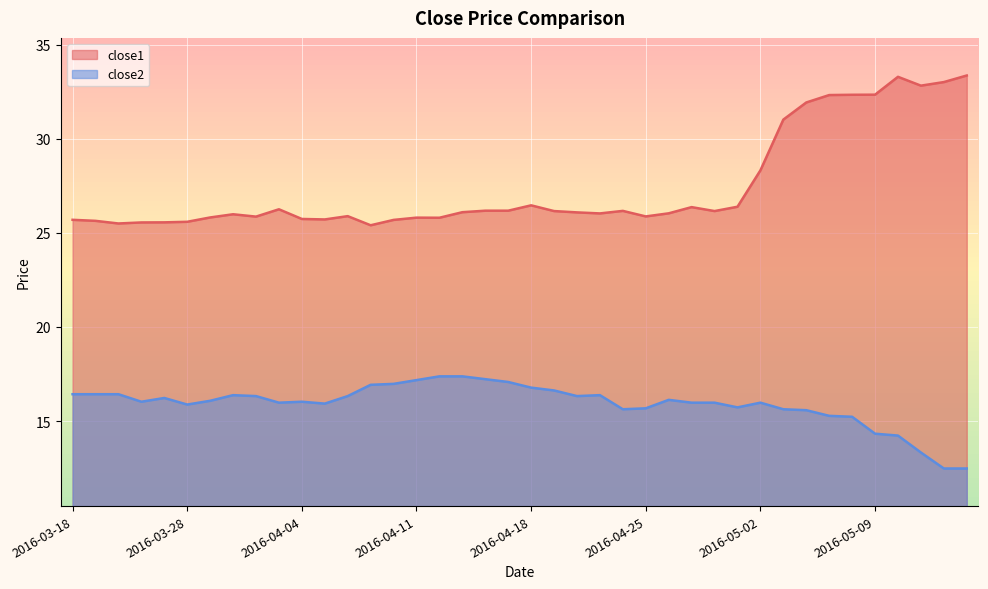

In close1, how many points are higher than both neighbors (excluding endpoints)?

8